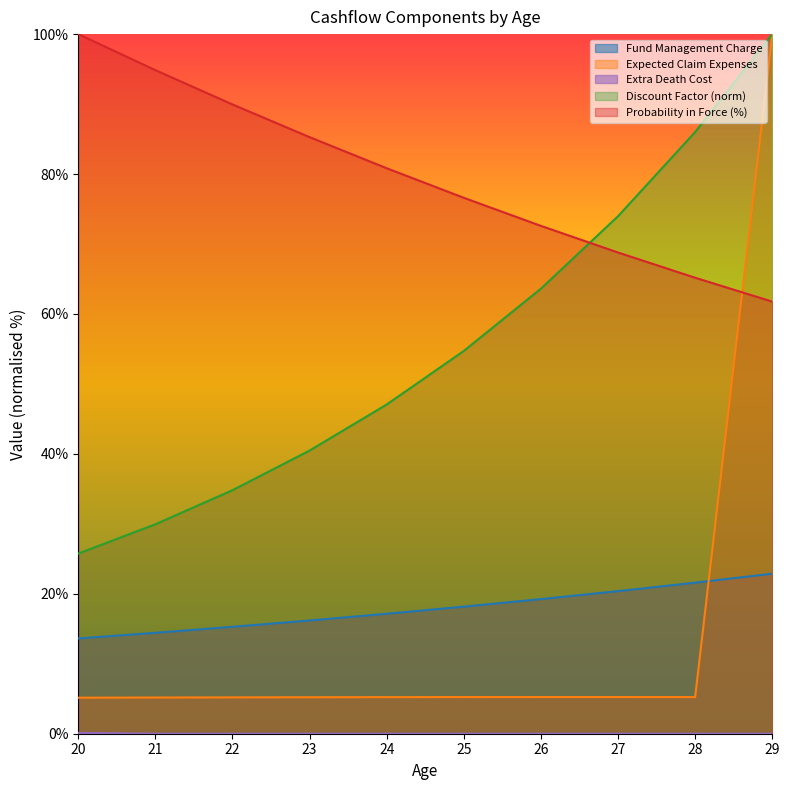

Rank the series at 22 from lowest to highest value.

Extra Death Cost, Expected Claim Expenses, Fund Management Charge, Discount factor, Probability in force